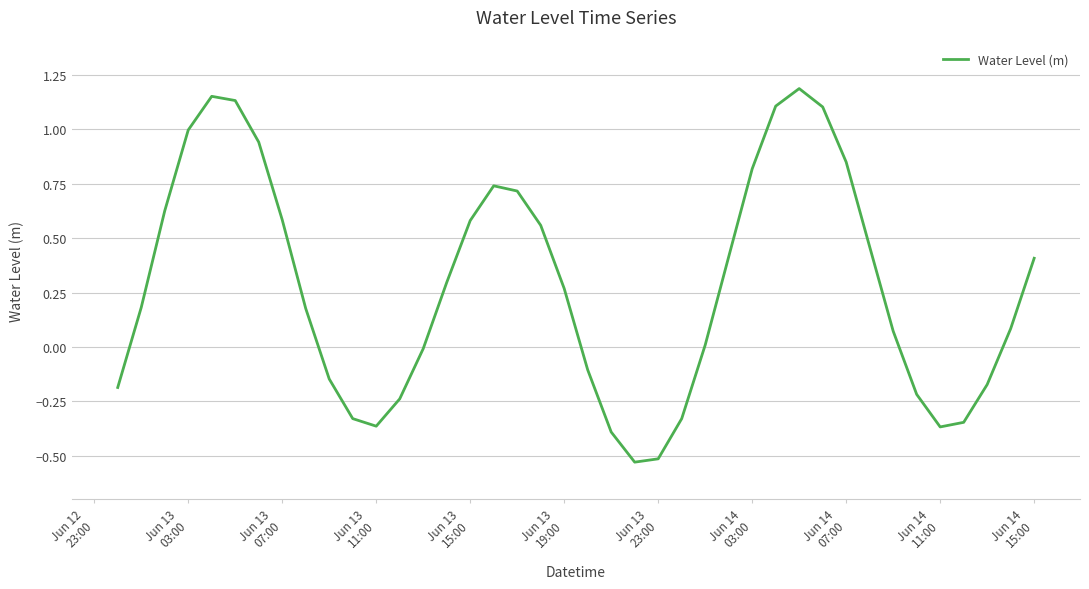

How many distinct data groups are displayed?

1